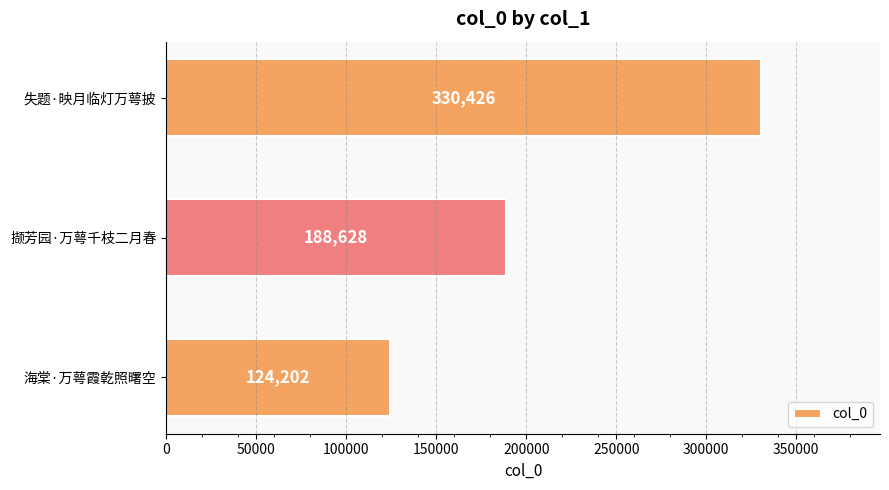

Reading bottom to top, extract all data points from this chart.

海棠·万萼霞乾照曙空=124202	撷芳园·万萼千枝二月春=188628	失题·映月临灯万萼披=330426